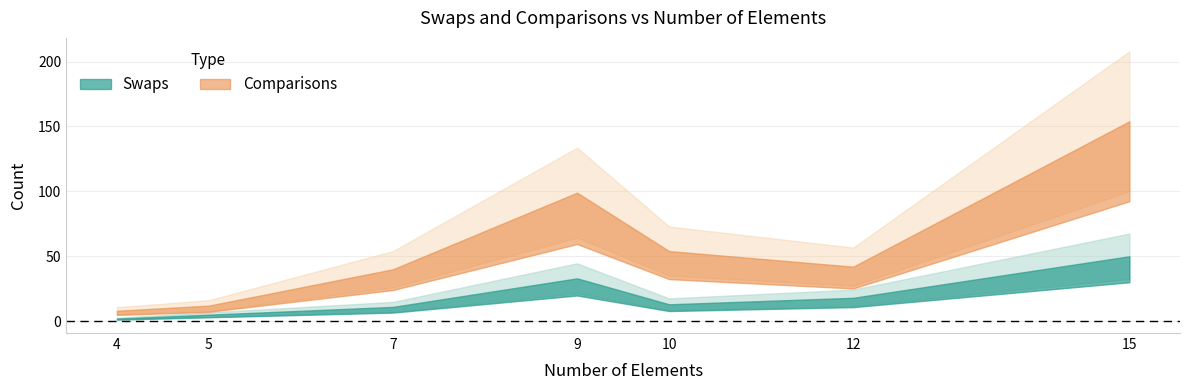

True or false: Swaps has a value of 13 at 10.

True